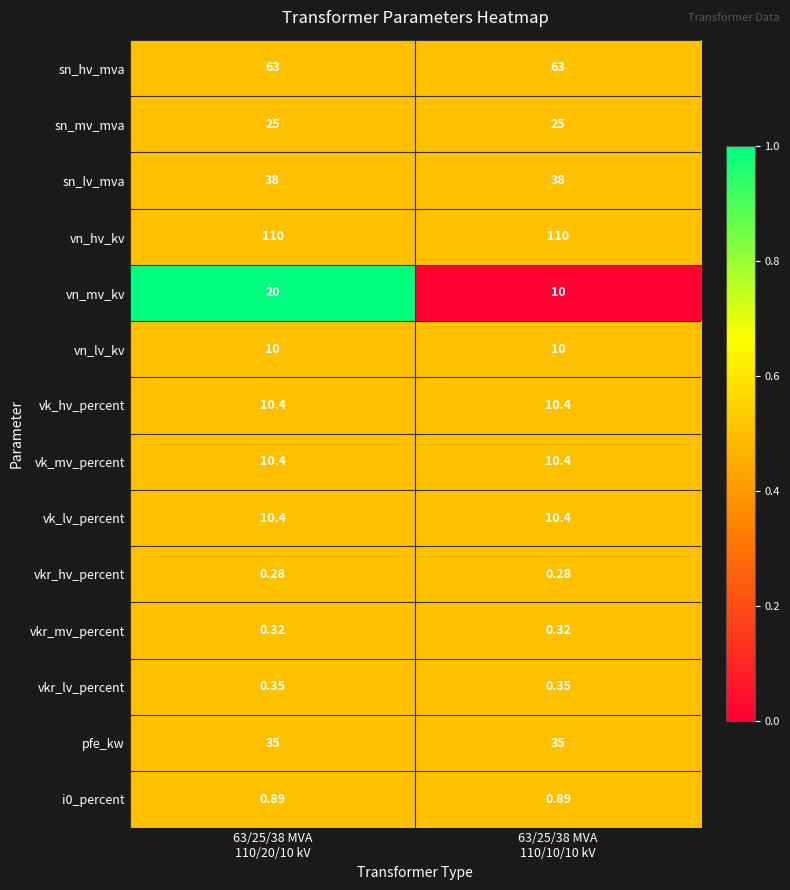

What is the maximum value shown in the chart?

110.0